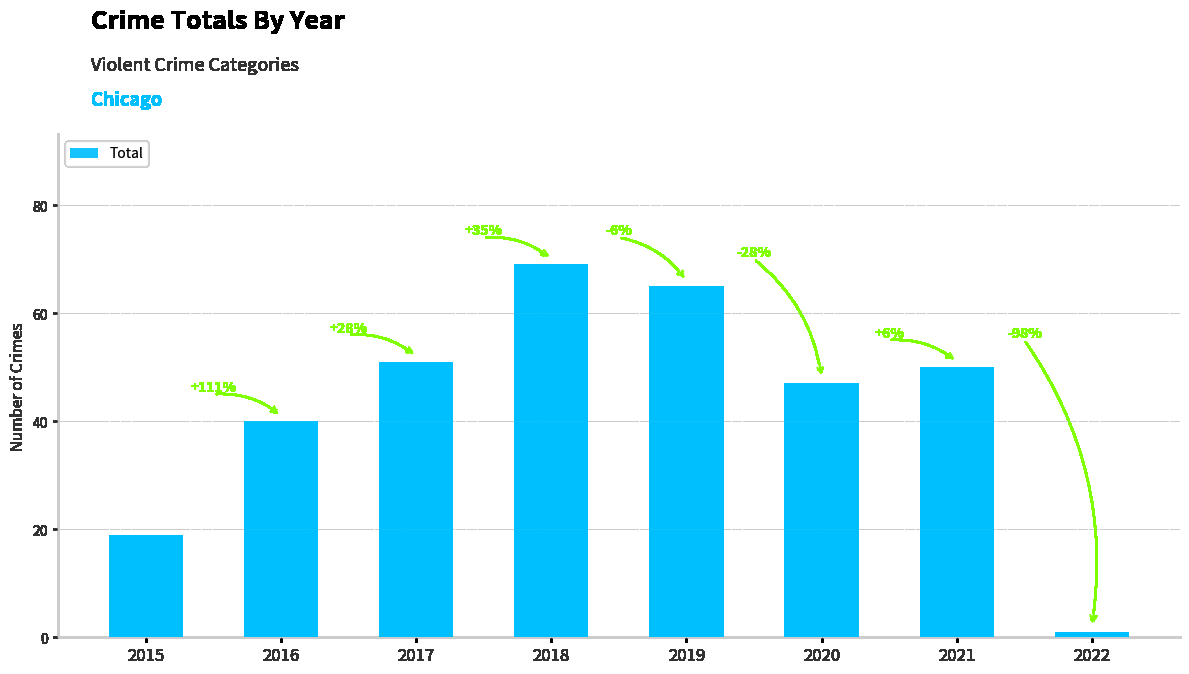

How many data points are less than 50?

4